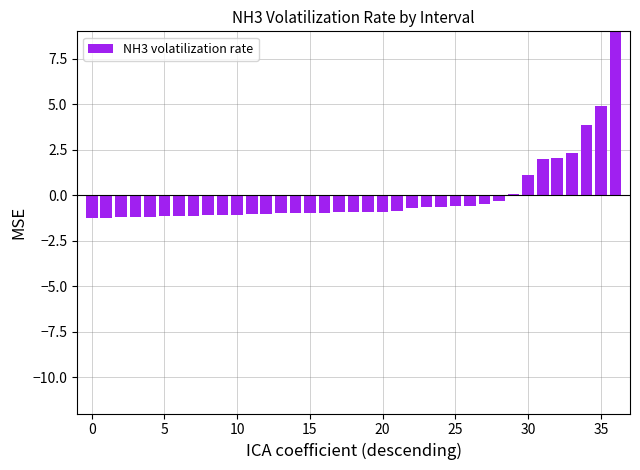

Is it true that the value at 15 is -1.0?

True